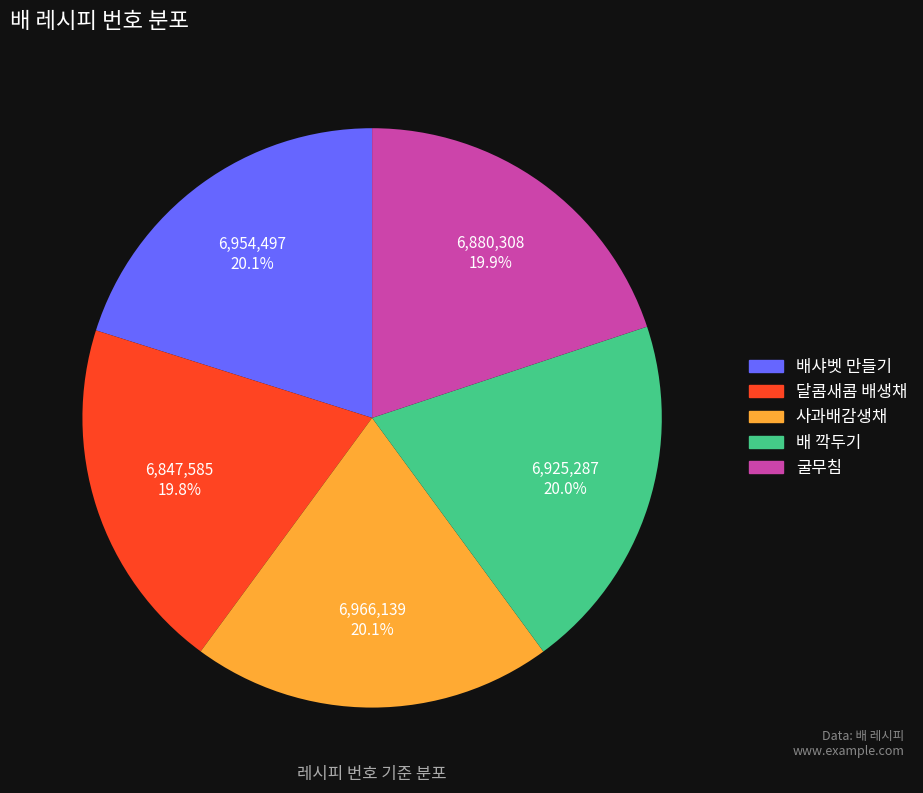

Does 사과배감생채 represent more than half of the total?

No